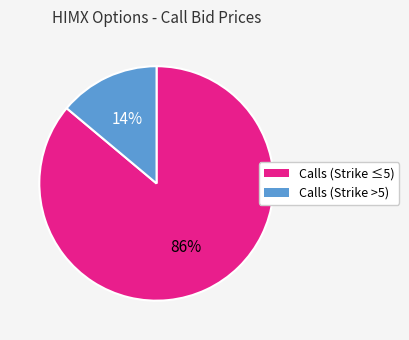

What is the largest slice in the pie chart?

Calls (Strike ≤5)